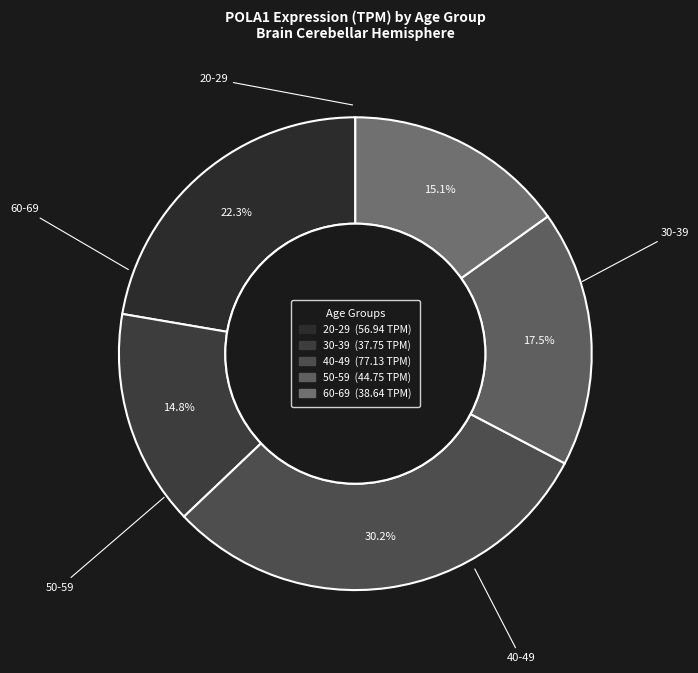

Which has a higher value, 40-49 or 50-59?

40-49